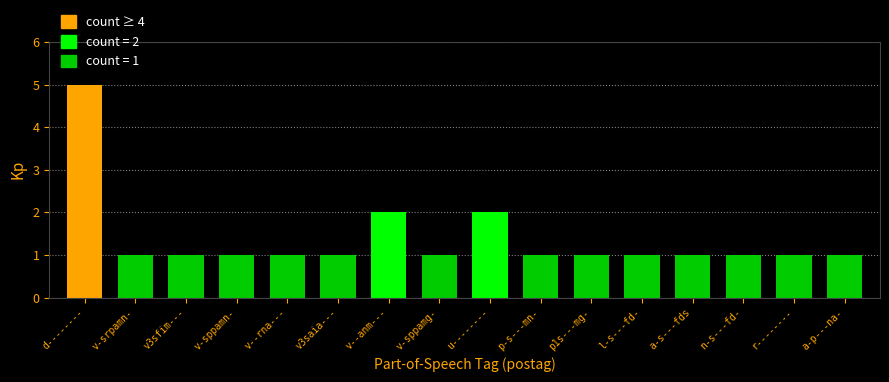

What is the difference between the second highest and second lowest values?

1